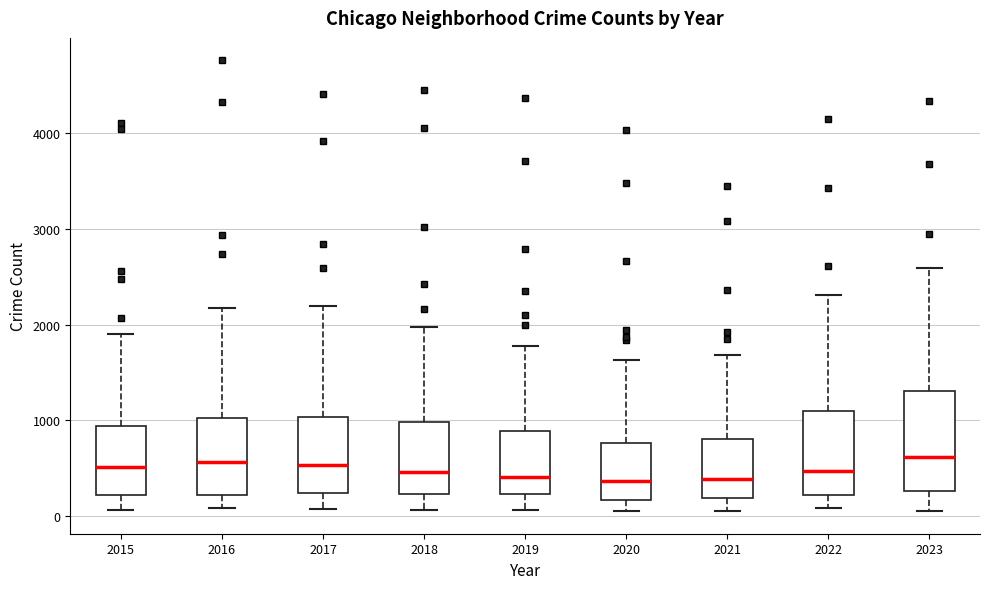

Where is the lower edge of the box at x = 2023 on the y-axis? The values are not printed on the chart, so give them approximately, as read against the axis.

300